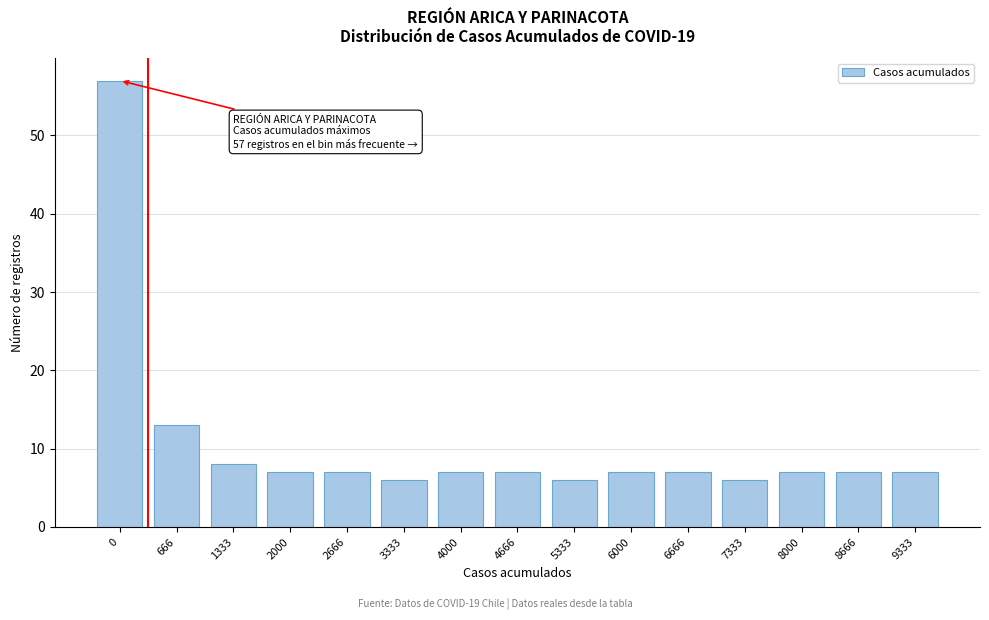

Reading right to left, extract all data points from this chart.

9333=7	8666=7	8000=7	7333=6	6666=7	6000=7	5333=6	4666=7	4000=7	3333=6	2666=7	2000=7	1333=8	666=13	0=57